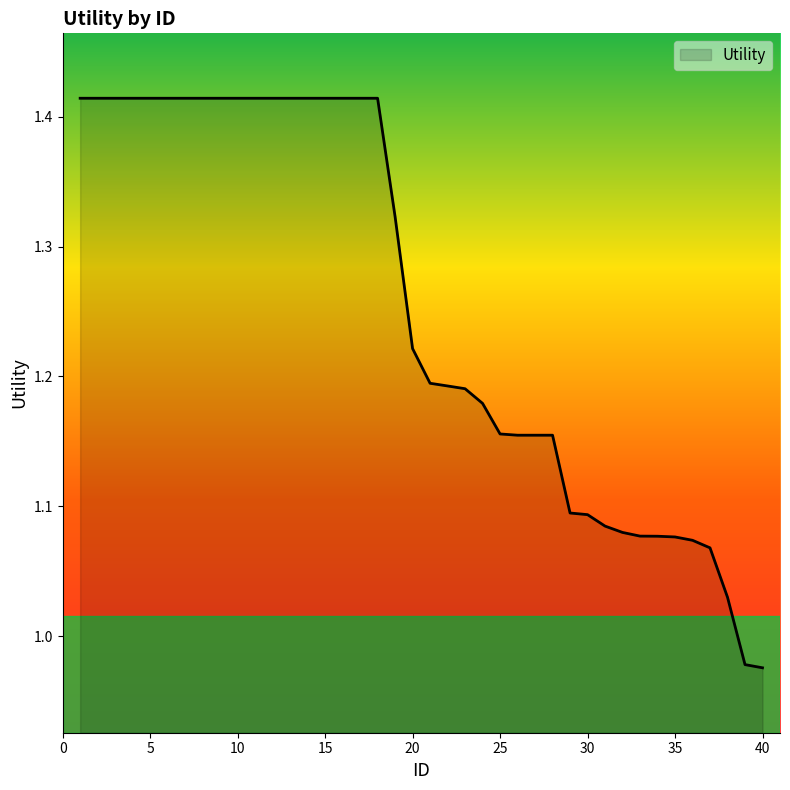

What is the difference between the maximum and minimum values?

0.4